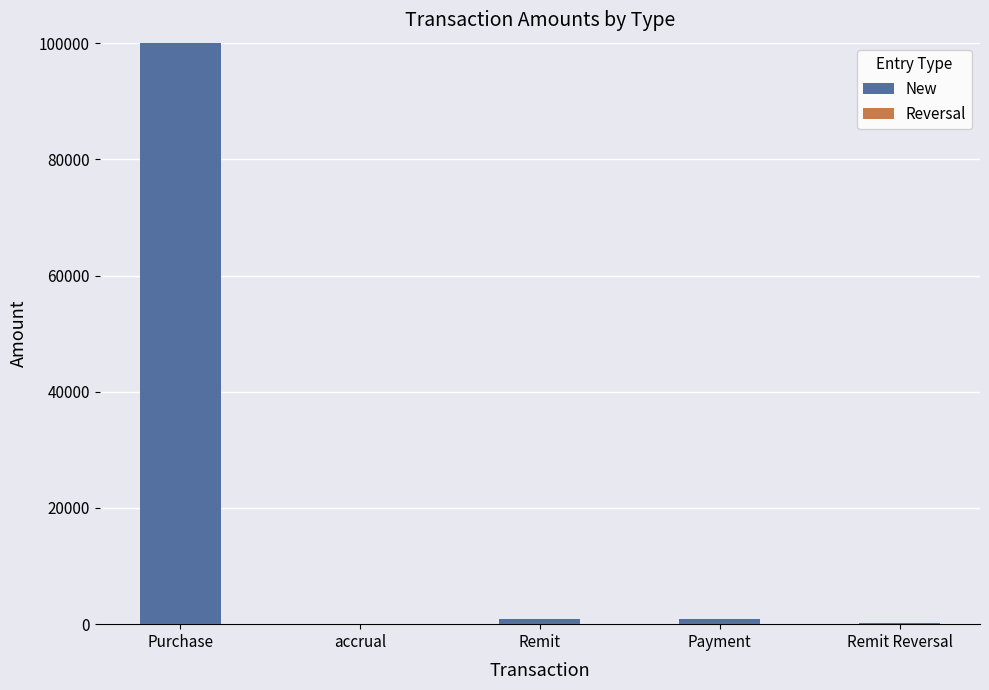

The value at Purchase is 100100.0. True or false?

True